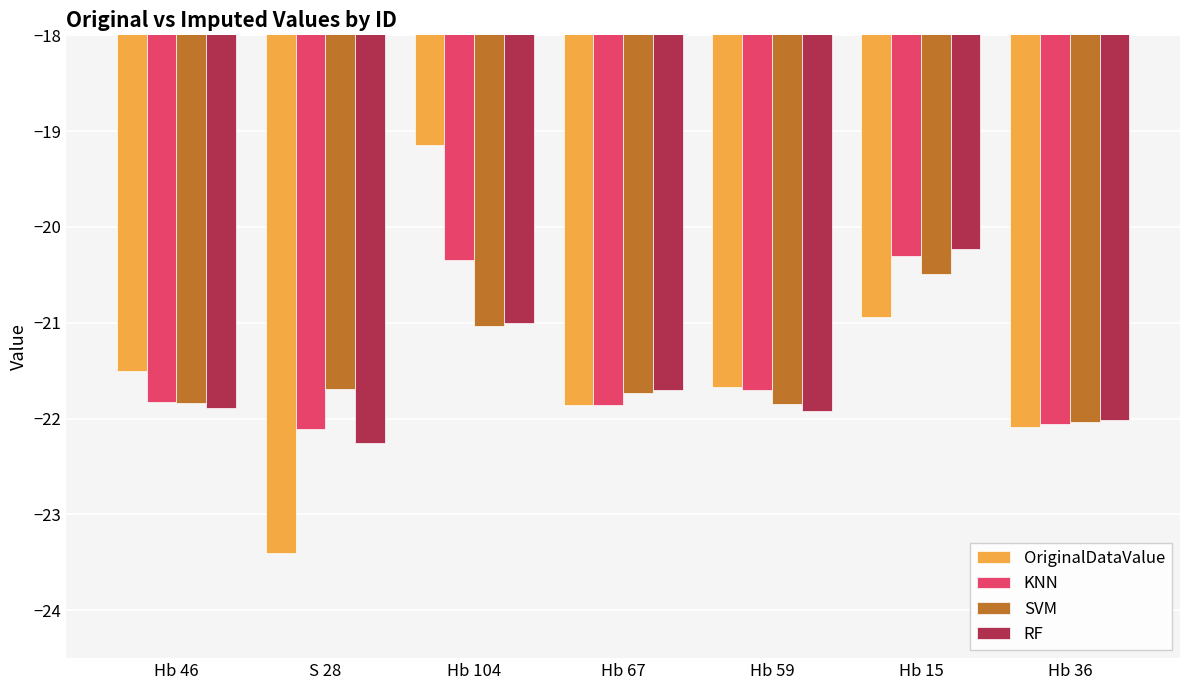

At which label does SVM reach its peak?

Hb 15